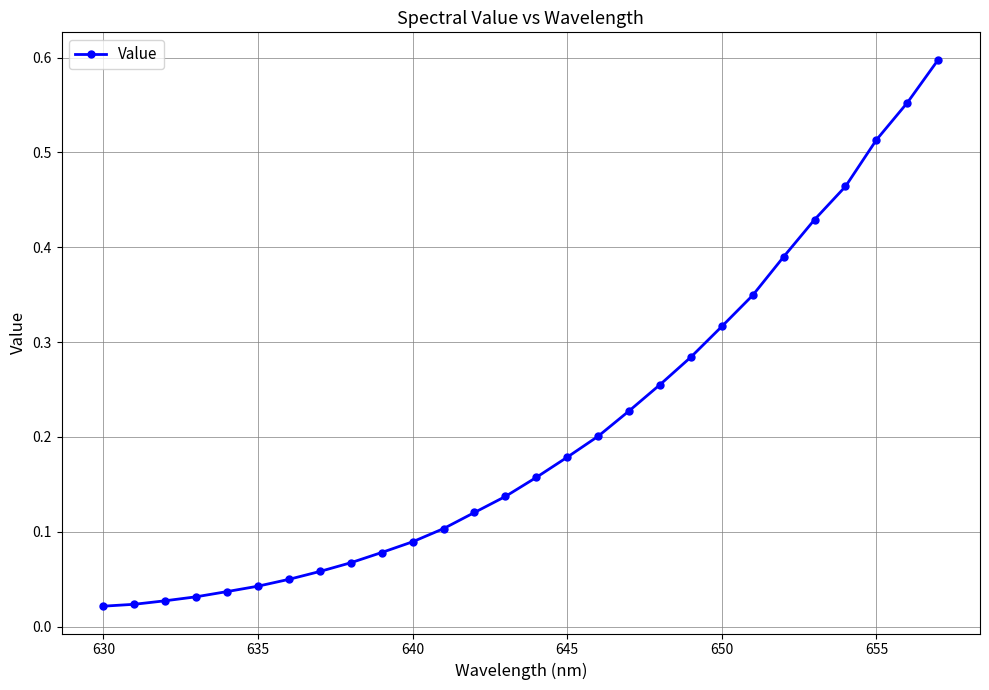

What is the sum of all values?

5.8